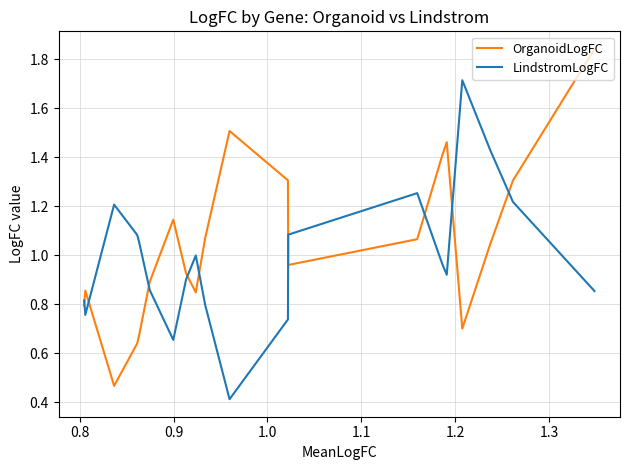

Count the number of categories in the chart.

20